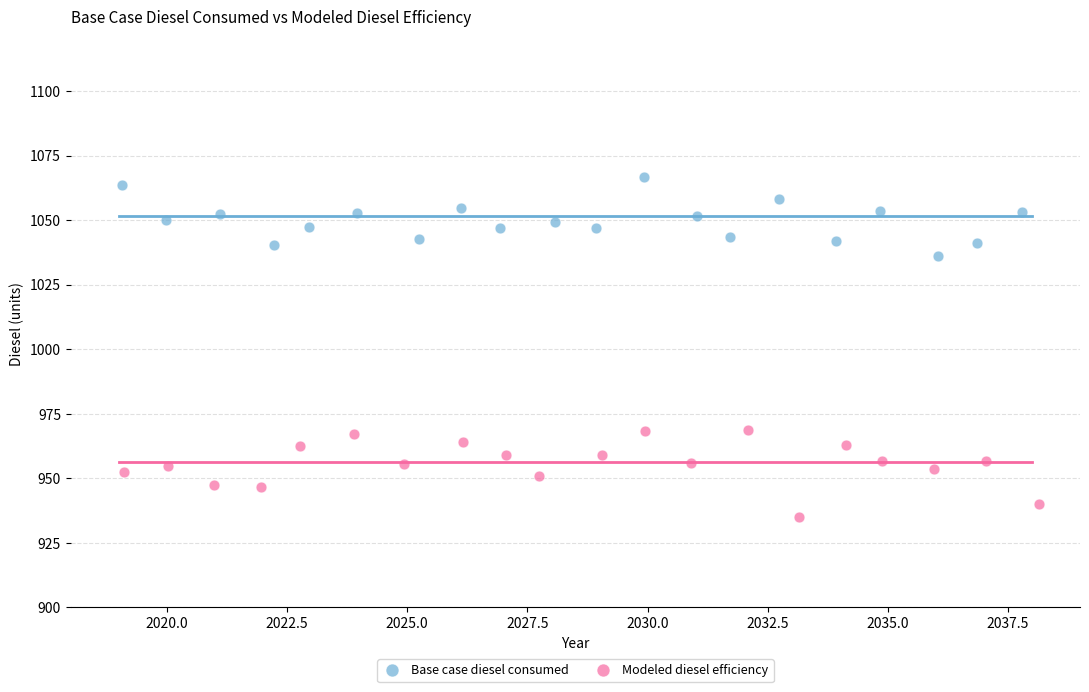

Which series reaches the minimum Y coordinate?

Modeled diesel efficiency